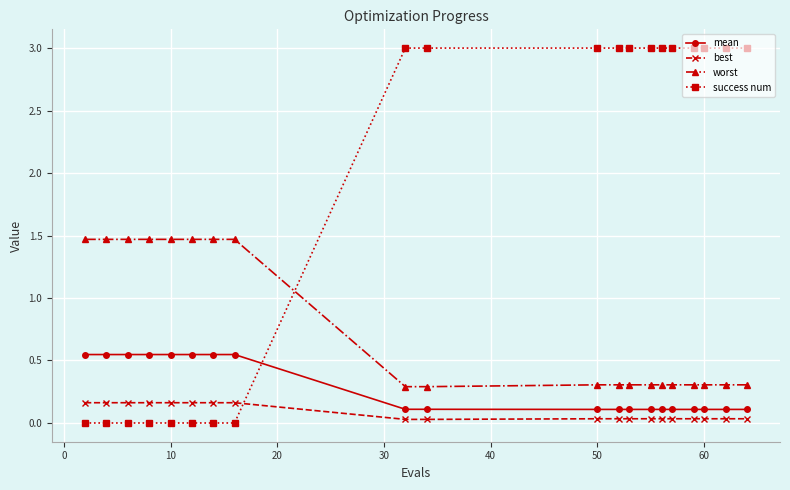

What is the value of the success num point at the 10th from the left?

3.0